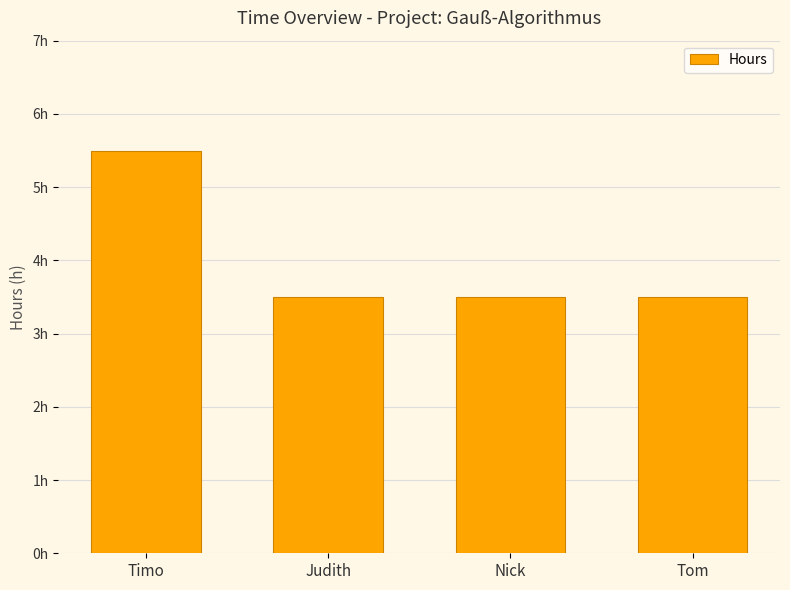

Reading right to left, transcribe all the data shown in this chart.

3.5	3.5	3.5	5.5